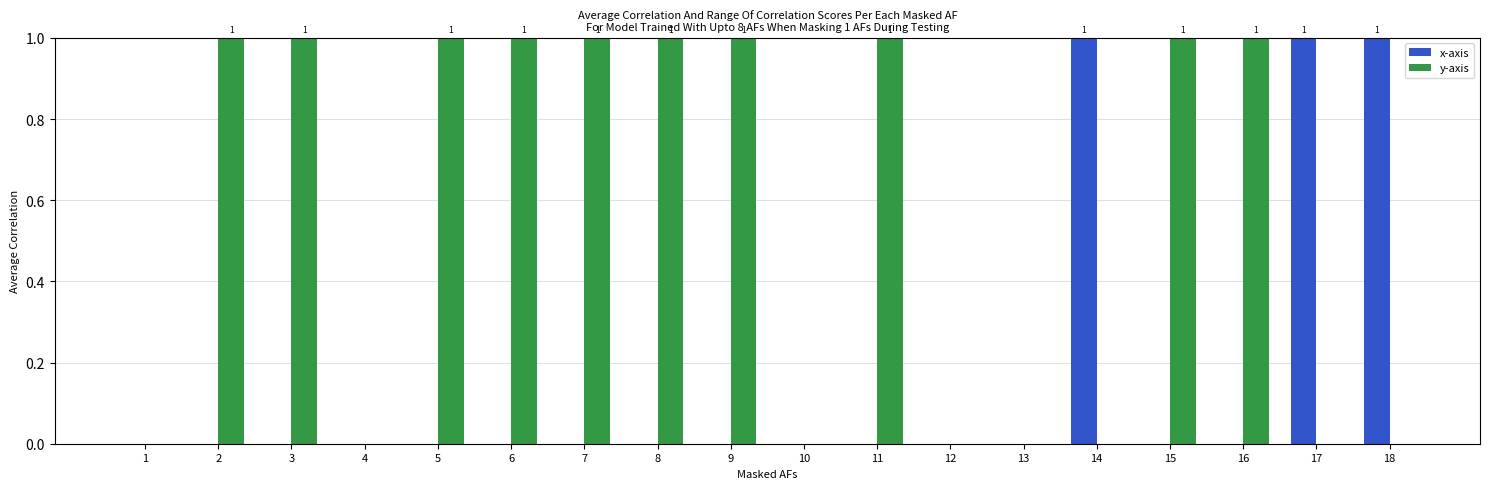

What is the sum of all x-axis values?

3